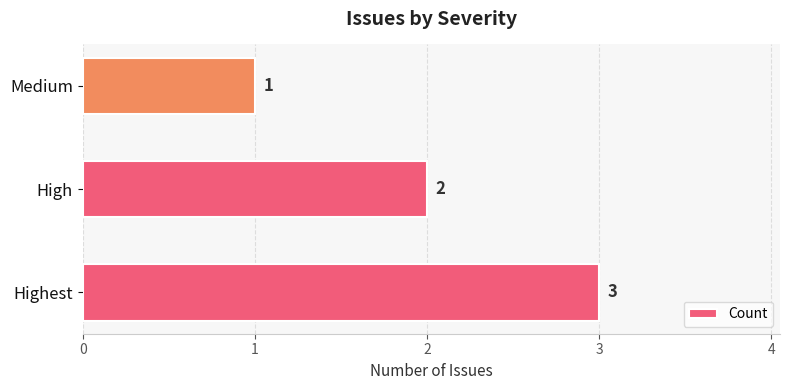

Reading top to bottom, extract all data points from this chart.

Medium=1	High=2	Highest=3